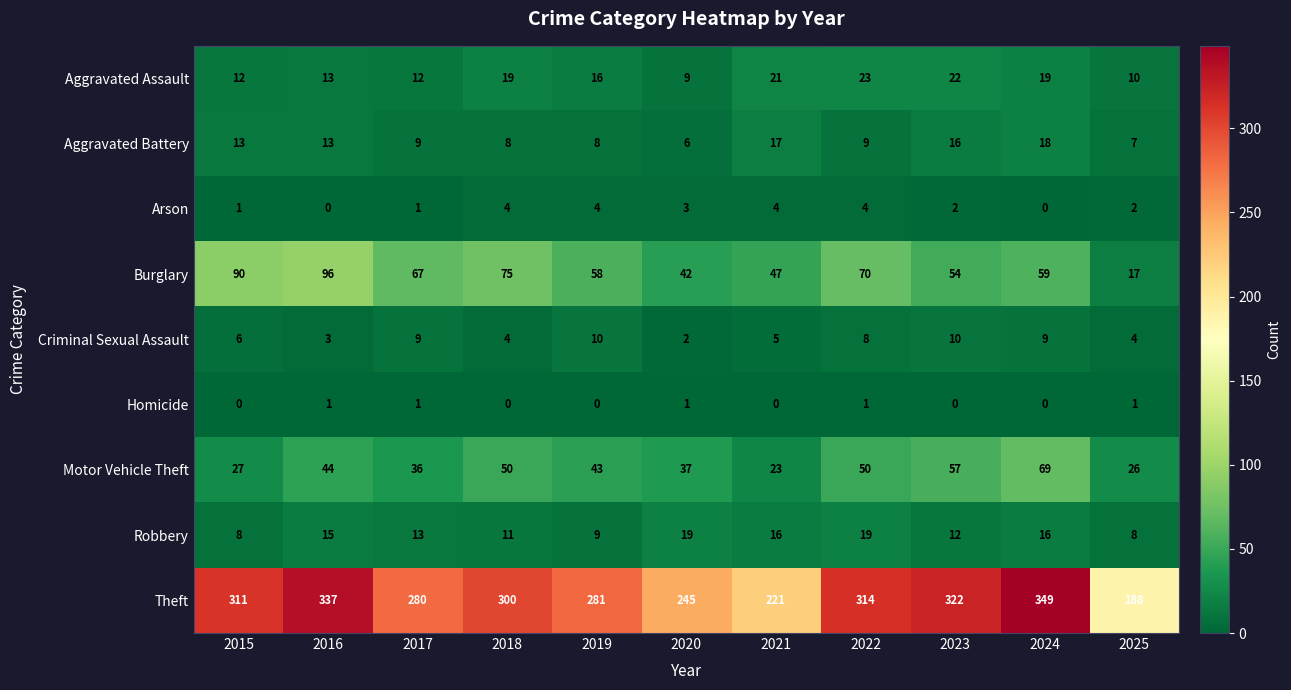

At which category does the chart reach its peak across all series?

2024